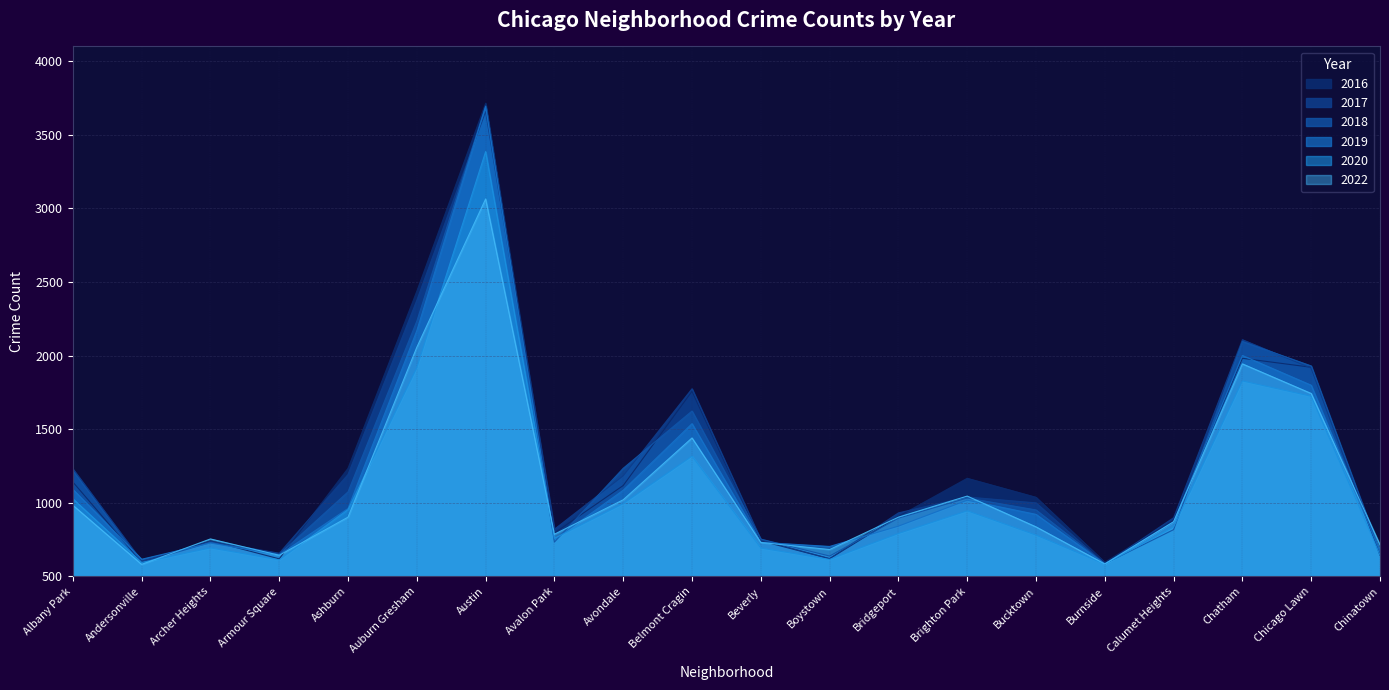

At how many categories does at least one series exceed 1526?

3